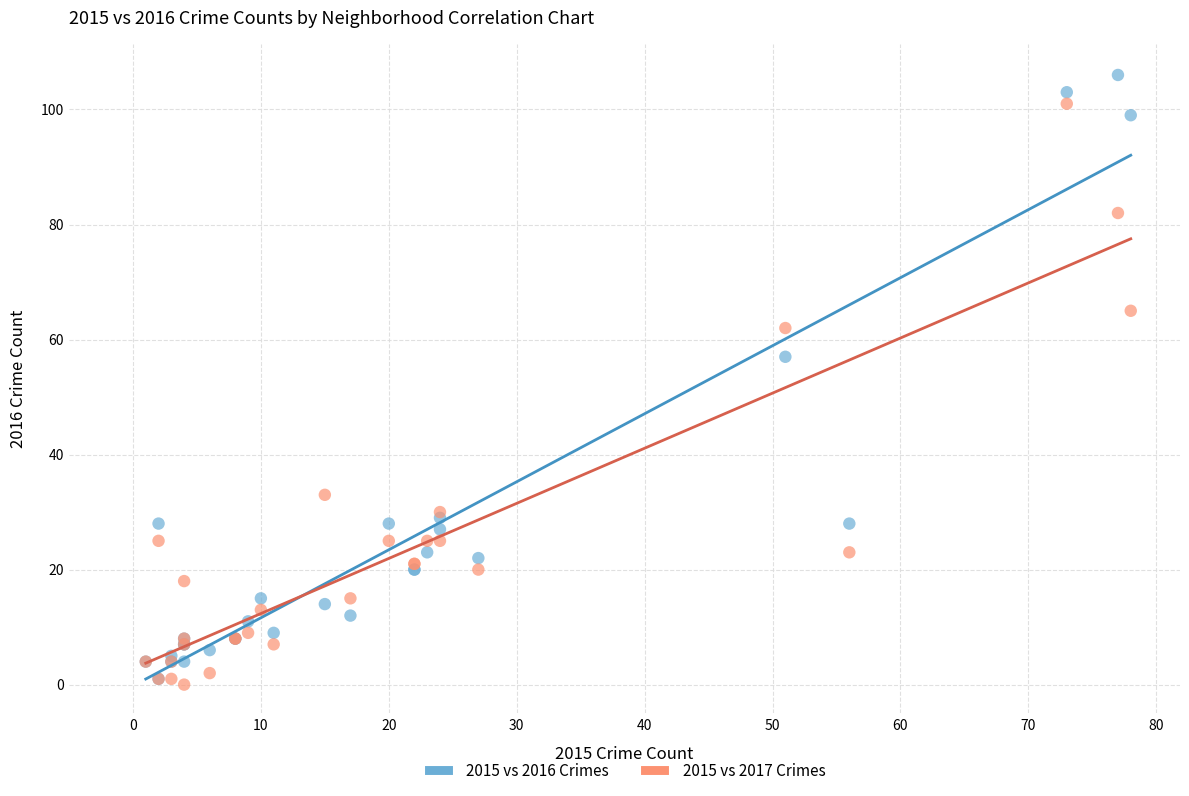

Across all series, what Y value is closest to 53?

57